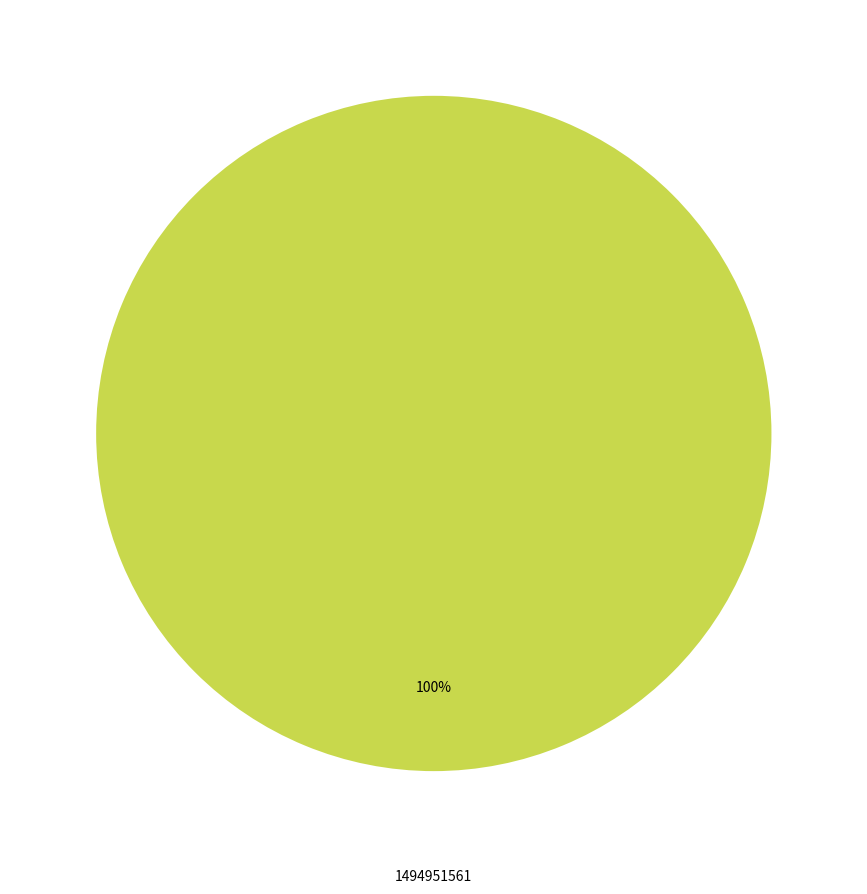

Does 1494951561 account for over 50% of the chart?

Yes